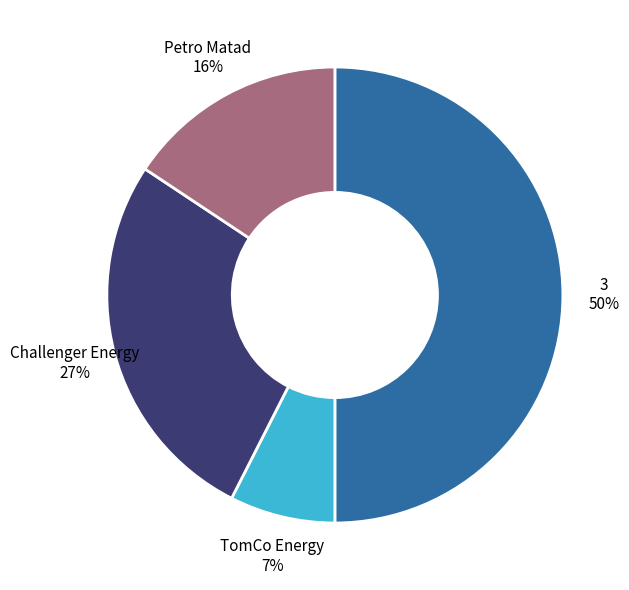

To the nearest percent, what is the average slice percentage?

25%